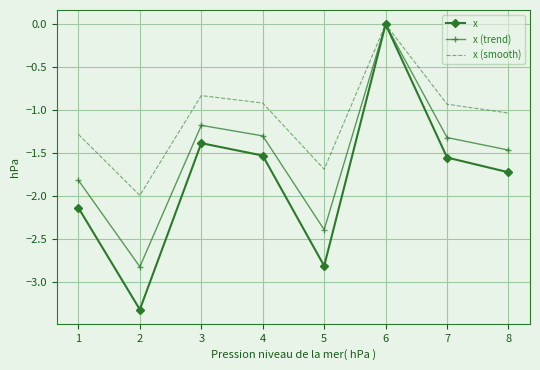

Rank the series by their average value, from lowest to highest.

x, x (trend), x (smooth)